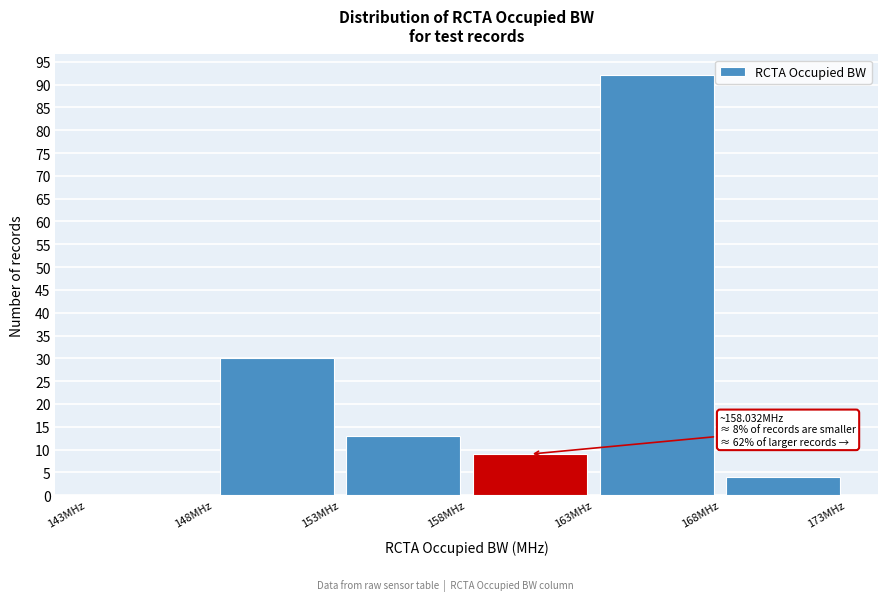

Over which range of the x-axis is the bar tallest?

163 to 168